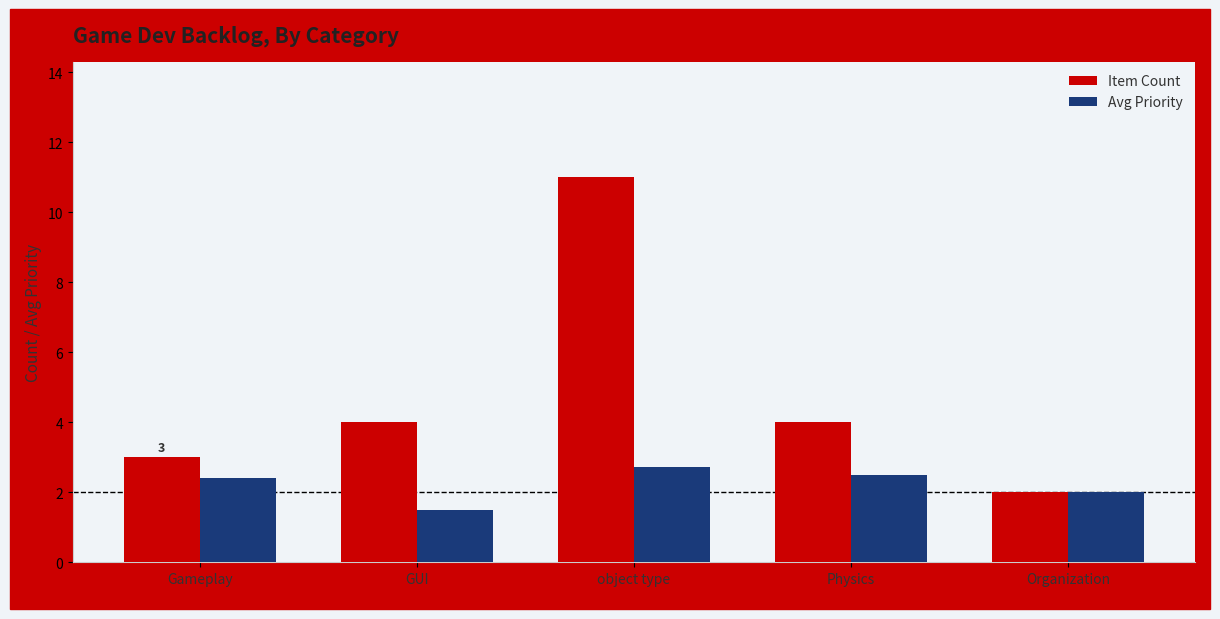

What is the difference between the Avg Priority values at GUI and Gameplay?

0.9